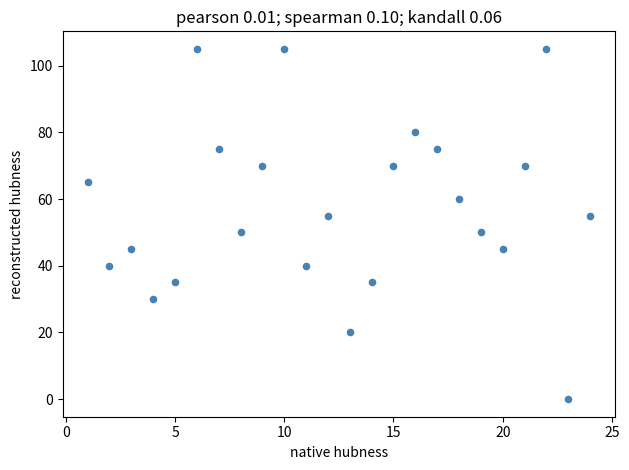

What is the range of X values (max minus min)?

23